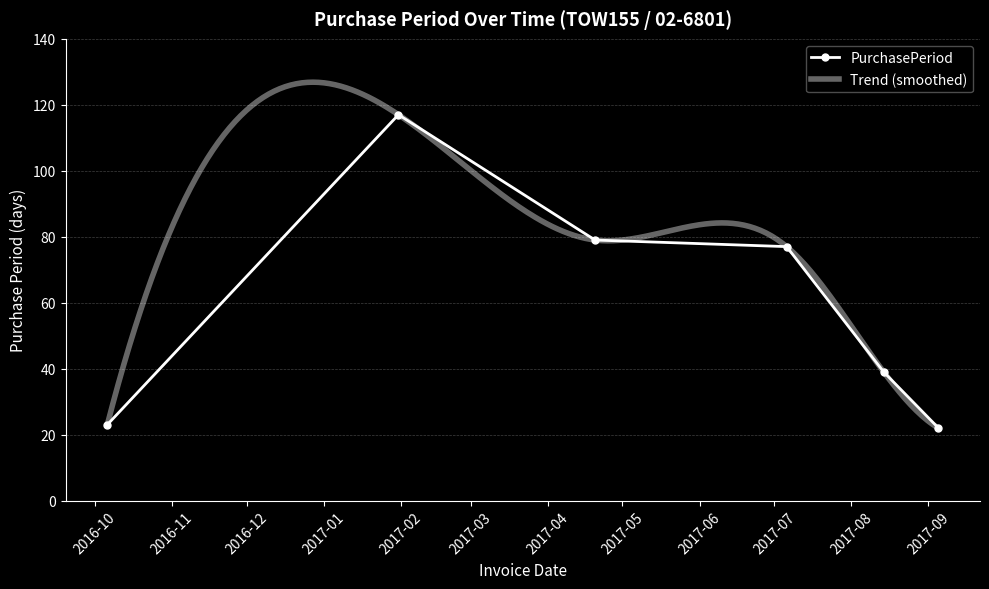

The value at 2017-01-31 is 177. True or false?

False